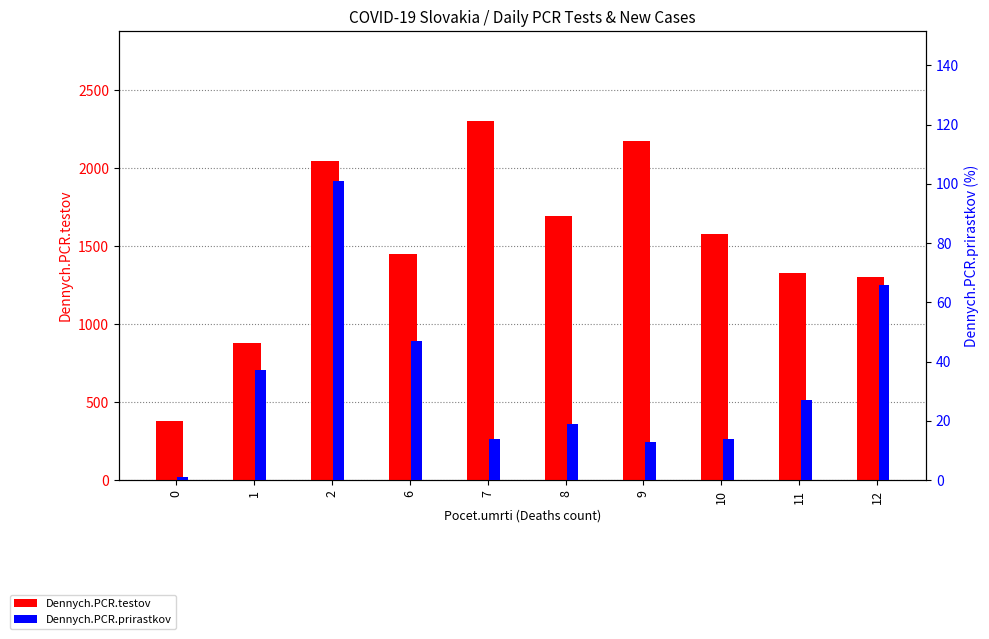

What is the sum of the Dennych.PCR.prirastkov values at 0 and 10?

15